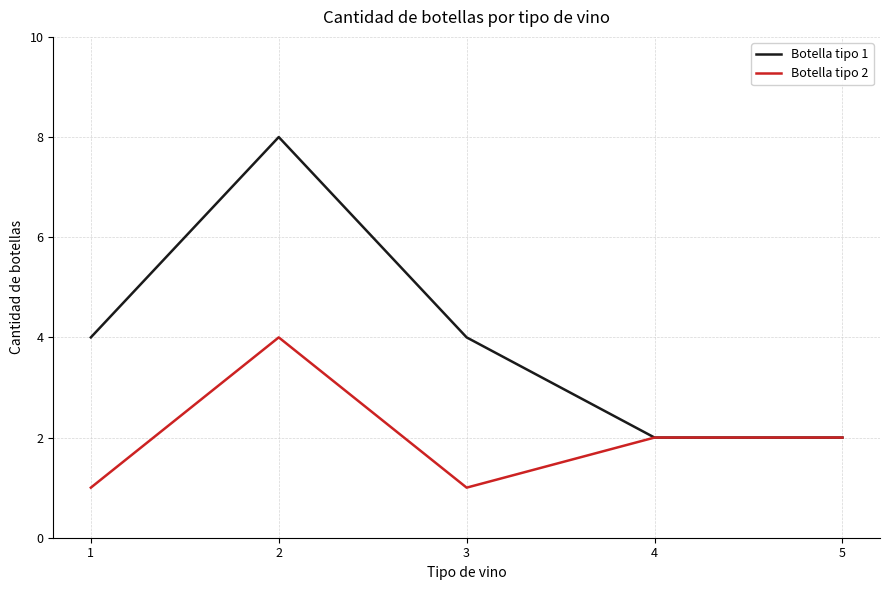

True or false: Botella tipo 1 has more than 0 interior local peaks.

True